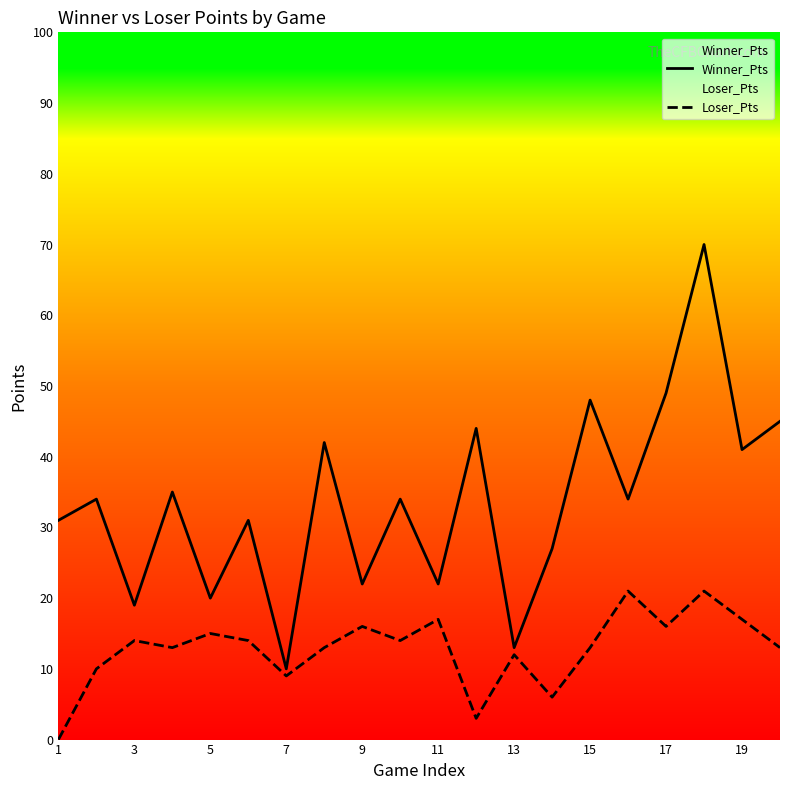

Which series has the widest spread of values?

Winner_Pts